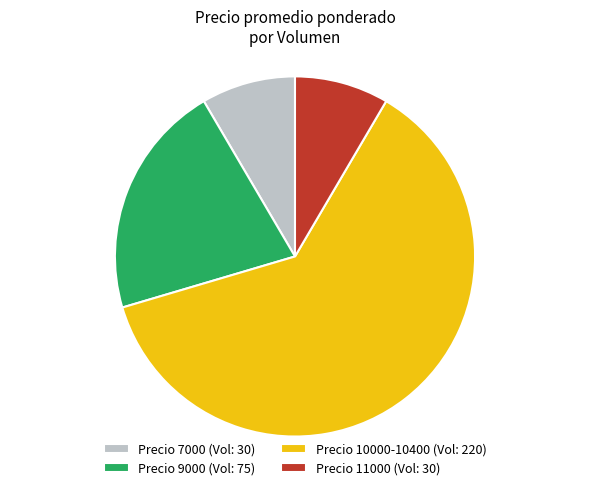

True or false: Precio 9000 (Vol: 75) accounts for 21% of the total.

True